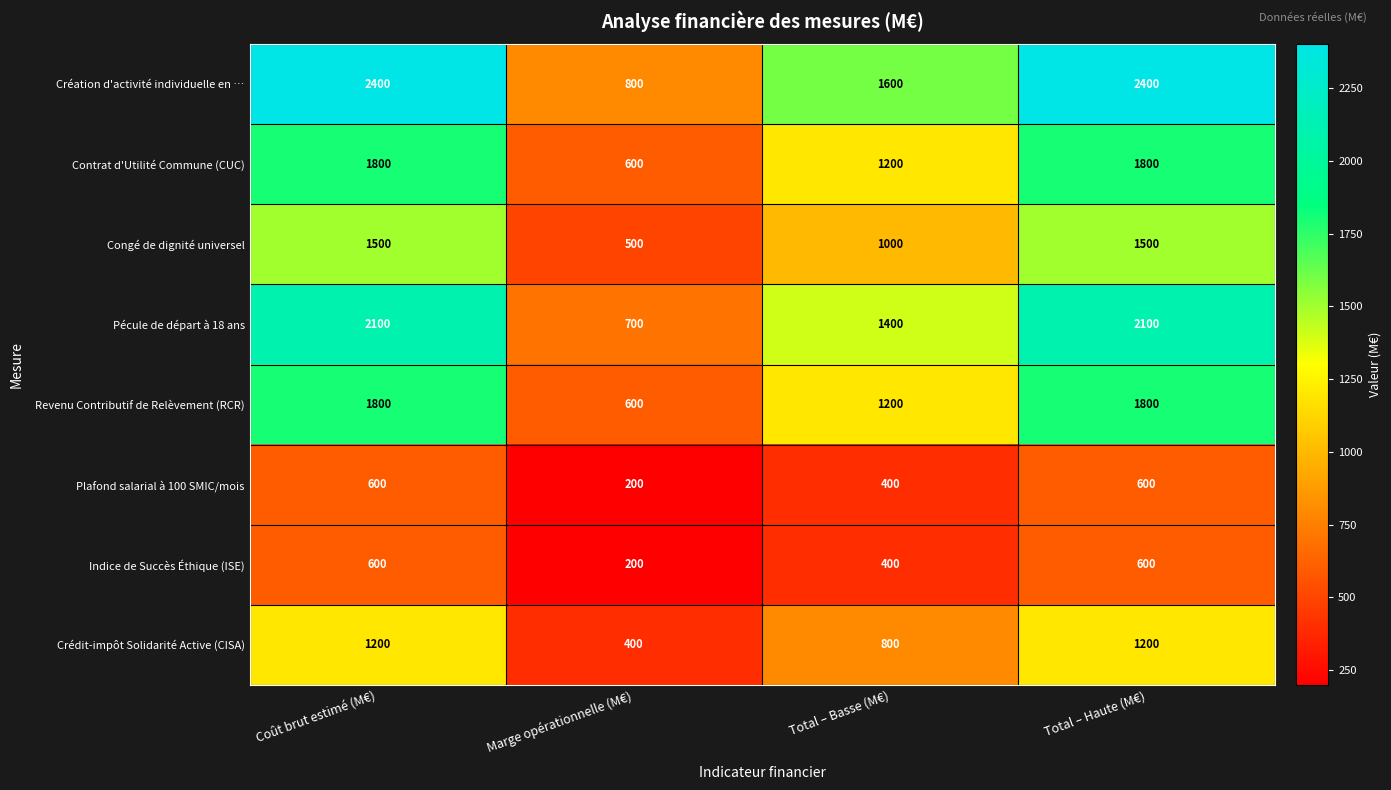

What is the sum of all Contrat d'Utilité Commune (CUC) values?

5400